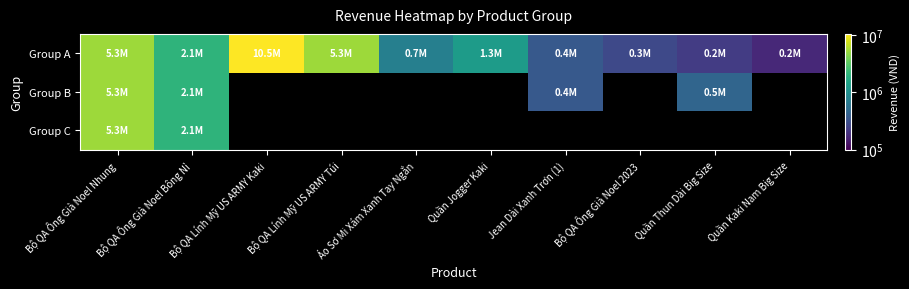

What is the minimum value shown in the chart?

170000.0